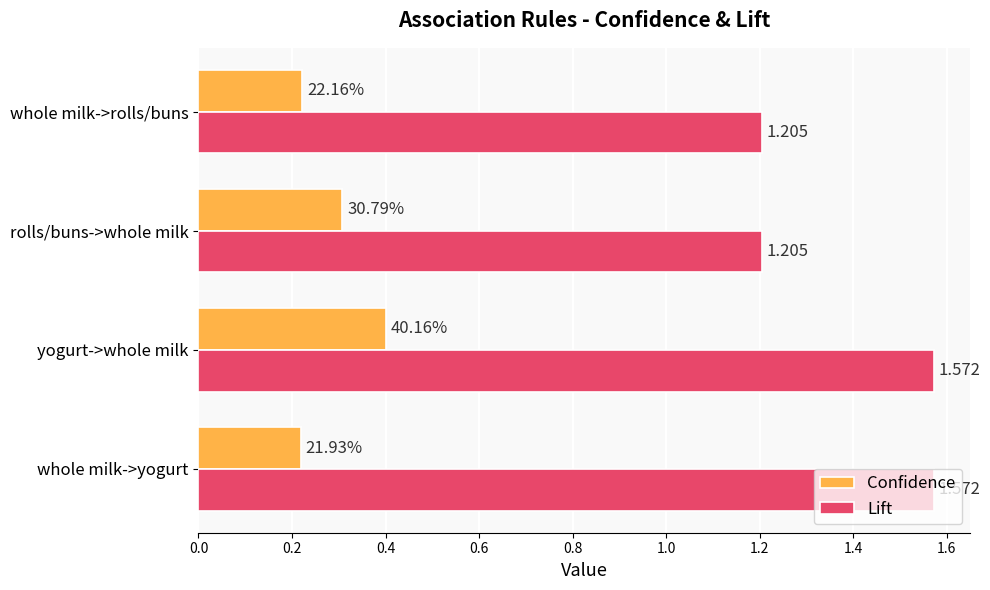

At which label does Confidence reach its peak?

yogurt->whole milk